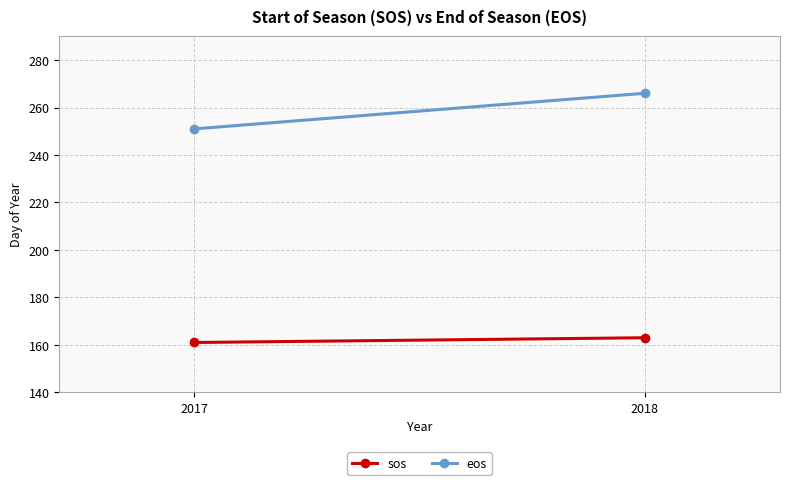

List the series in order of their overall mean, highest first.

eos, sos